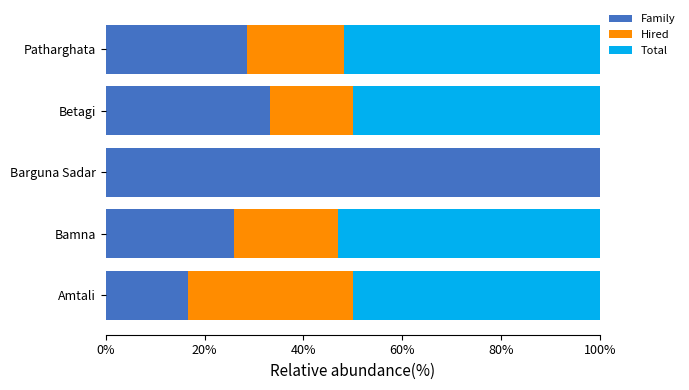

What is the total value across all series at Patharghata?

100.0